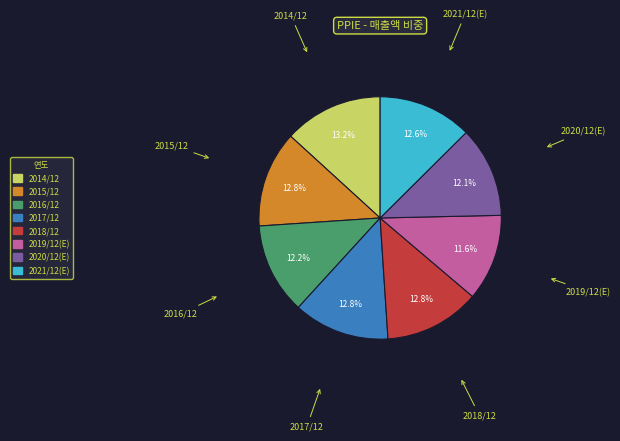

The 2014/12 slice represents 3% of the pie. True or false?

False